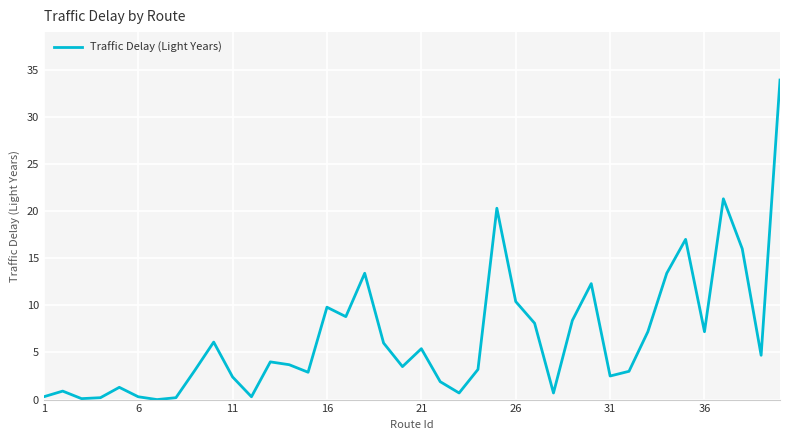

What is the greatest value displayed?

33.9